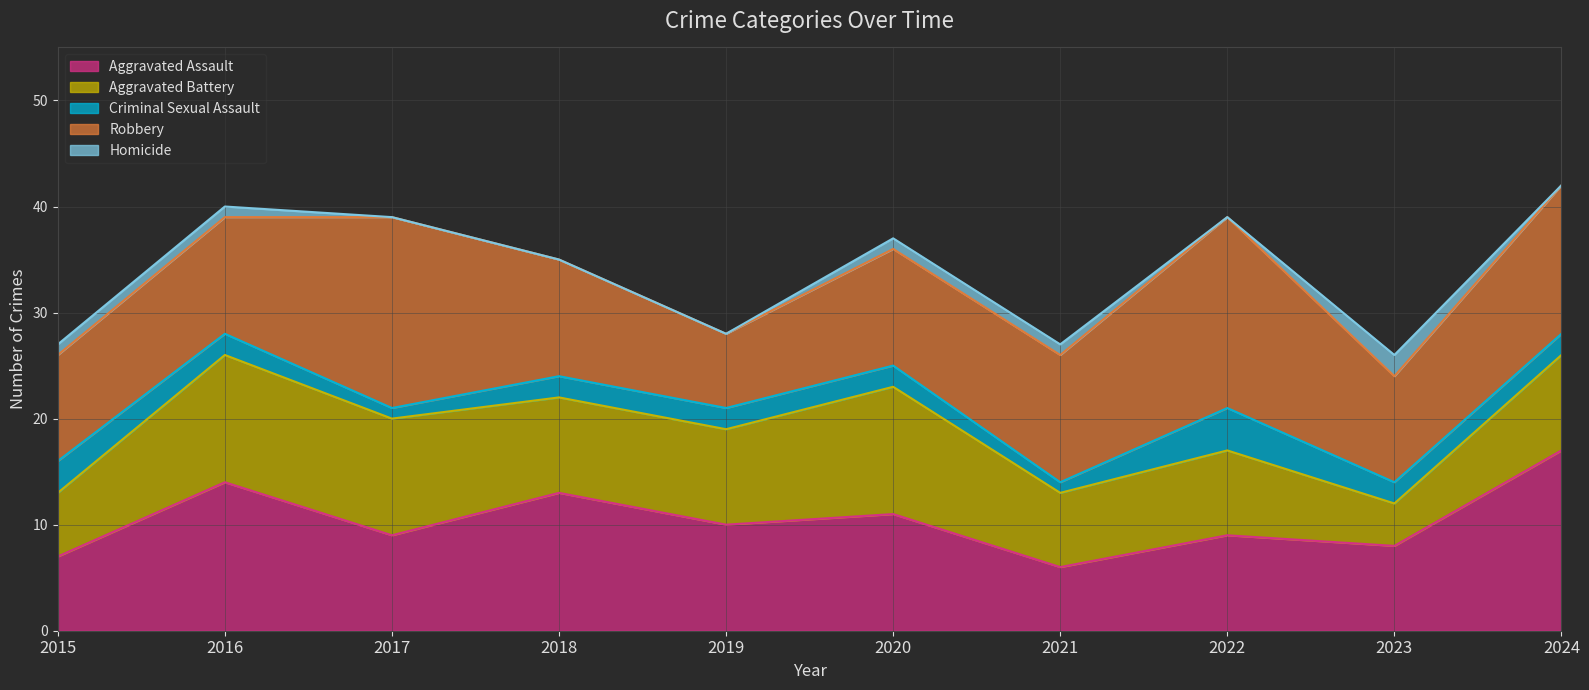

Is it true that Aggravated Assault equals 4 at 2017?

False